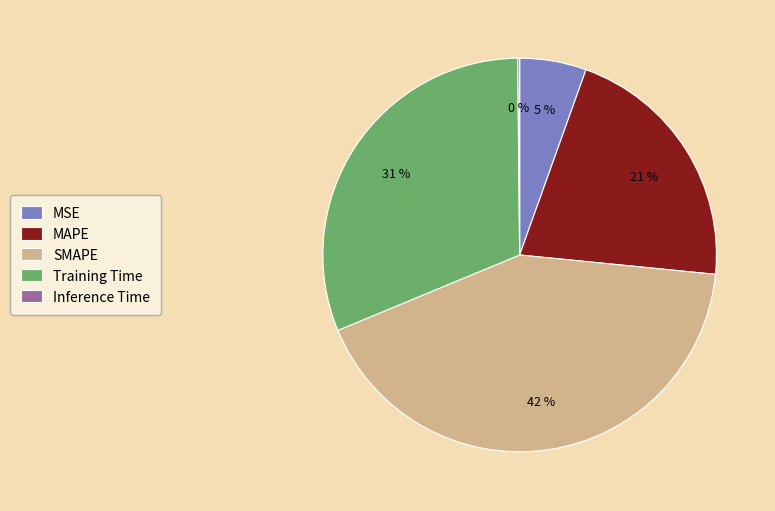

To the nearest percent, what is the difference between the largest and smallest slice percentages?

42%